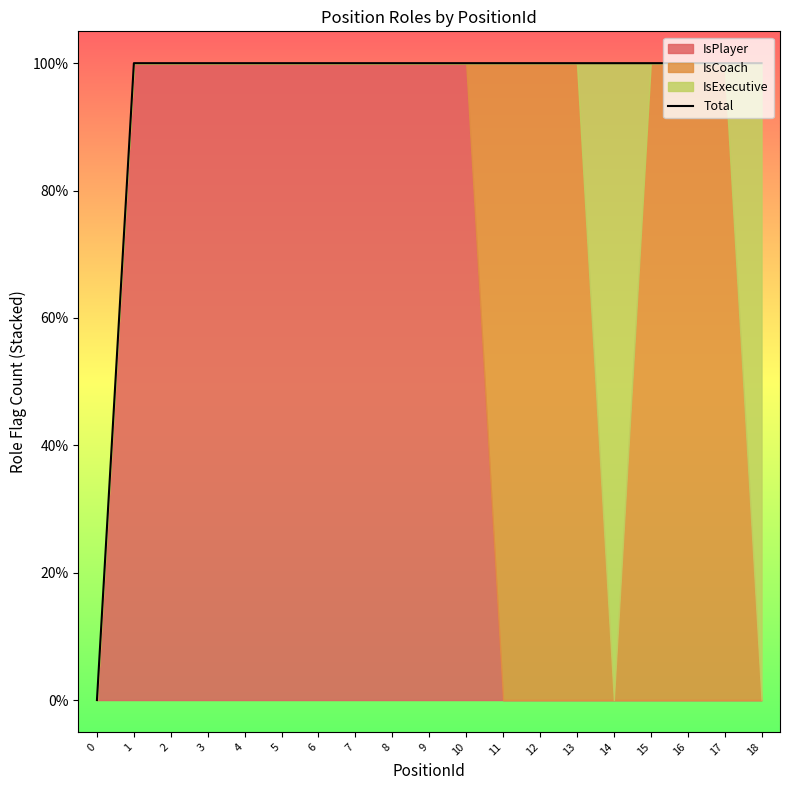

What is the difference between the maximum and minimum values?

1